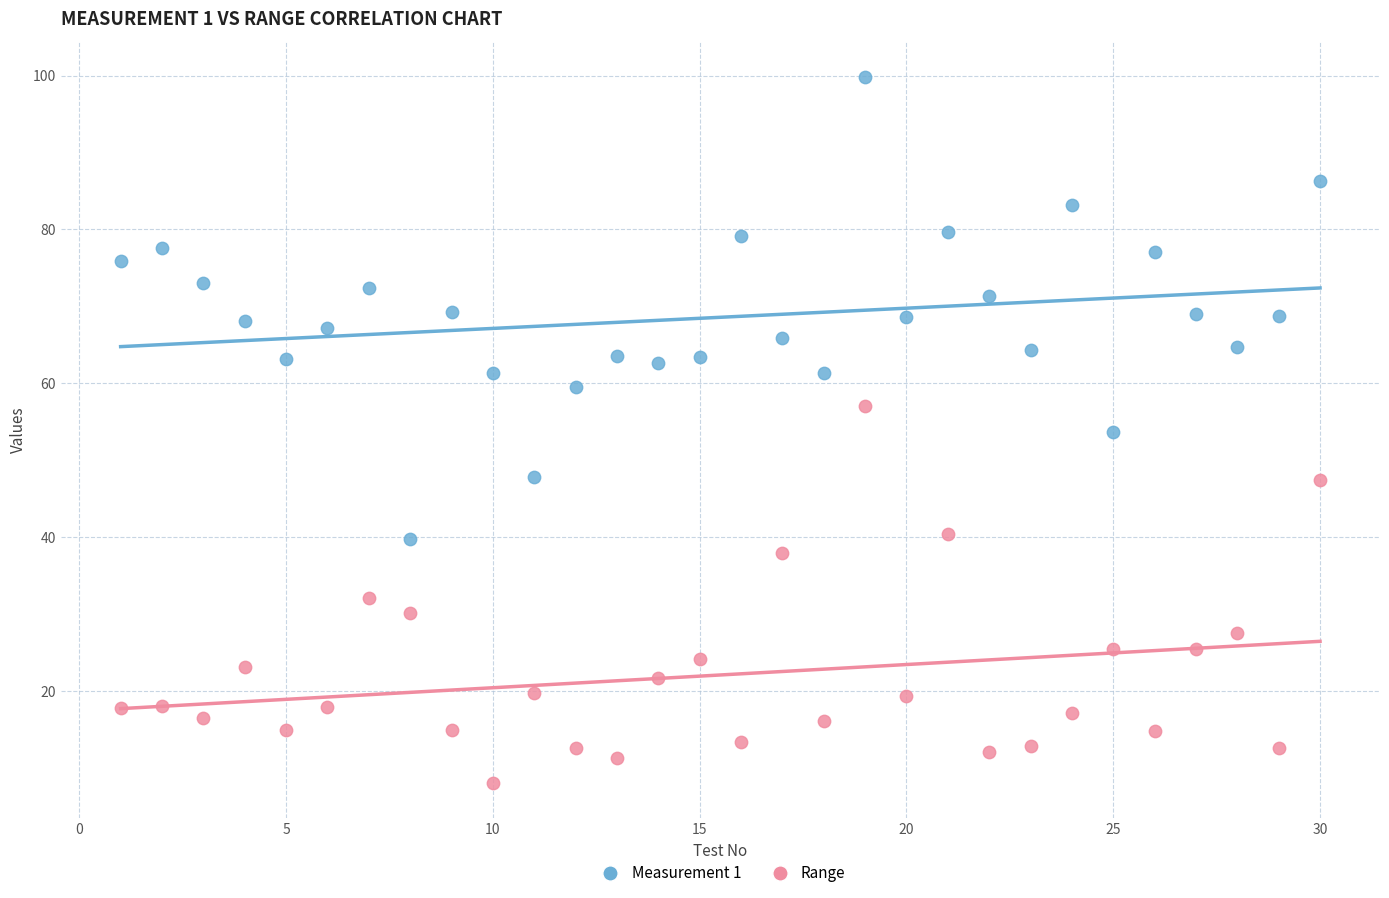

Which series contains the lowest Y value?

Range